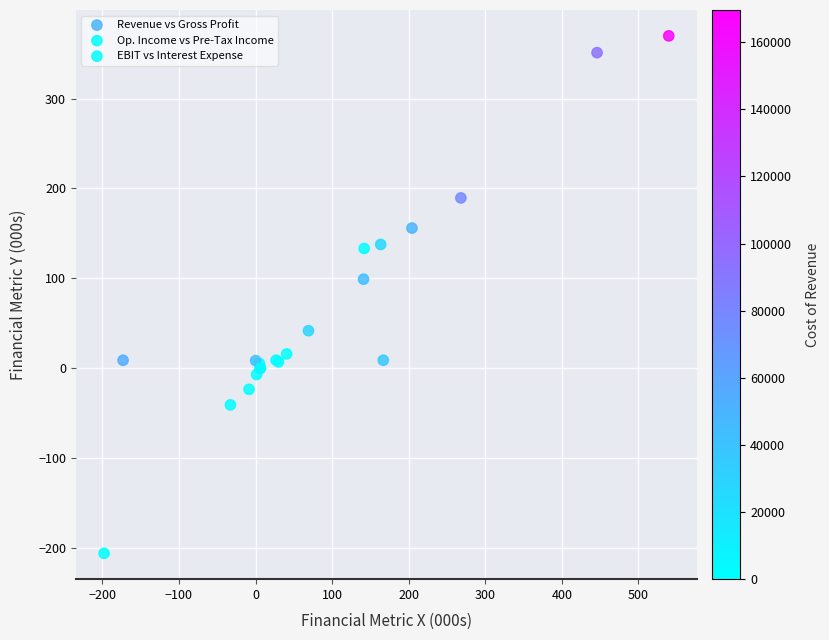

What are all the series names shown in the legend?

Revenue vs Gross Profit, Op. Income vs Pre-Tax Income, EBIT vs Interest Expense